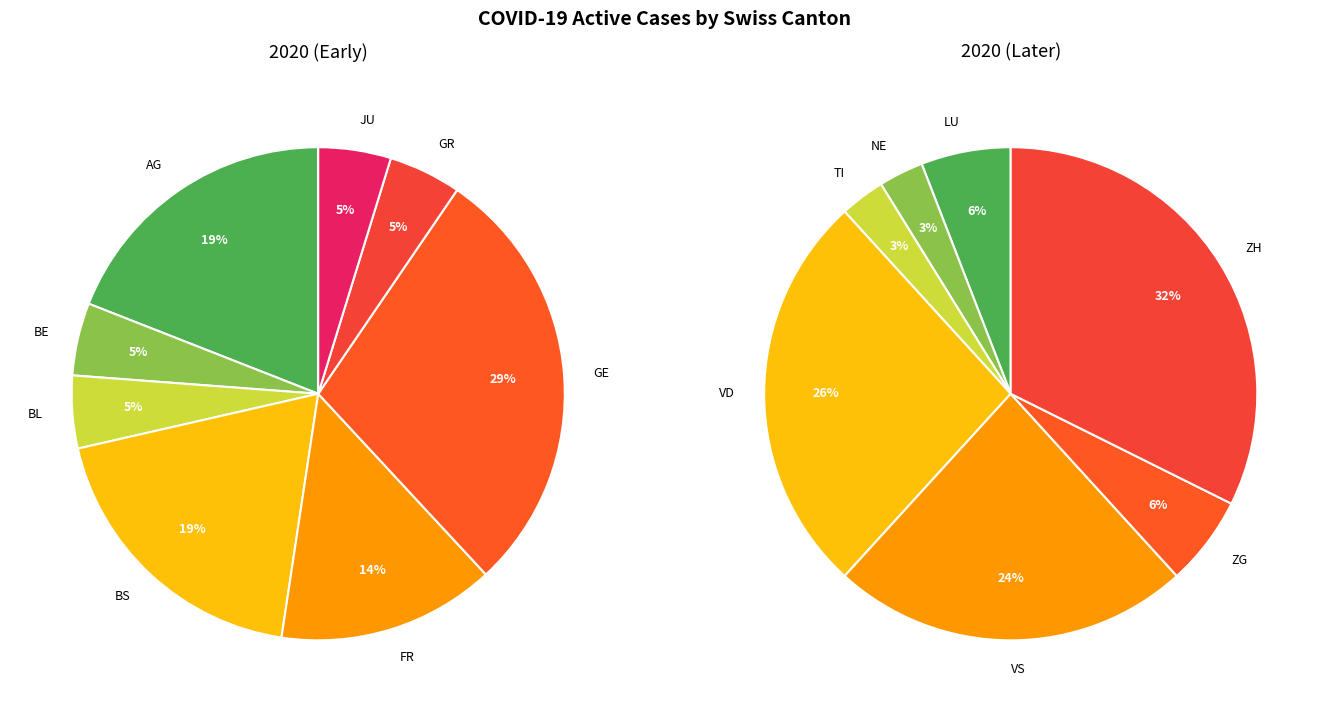

Is there a majority slice in this chart?

No